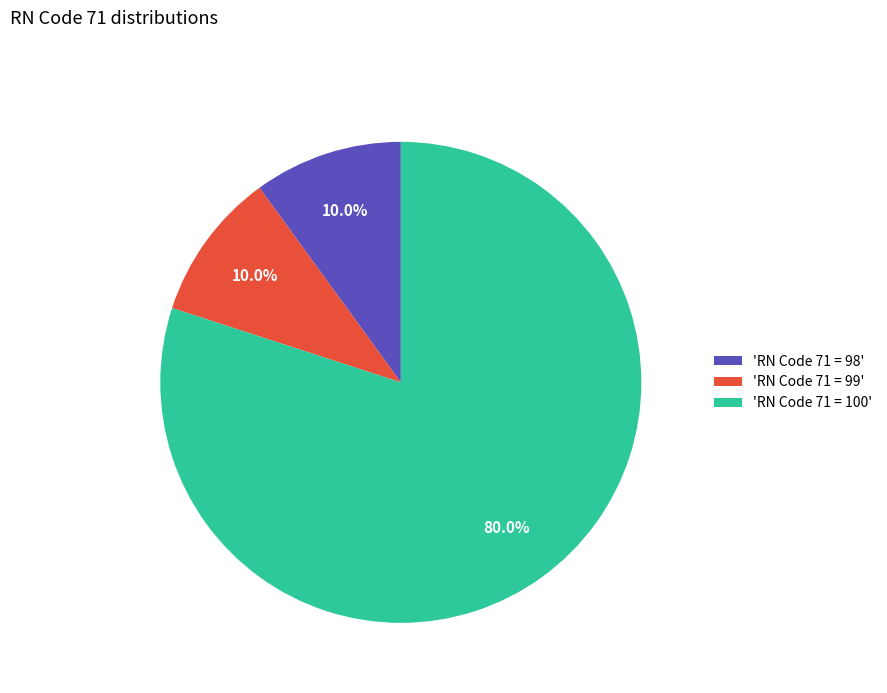

Is there a majority slice in this chart?

Yes